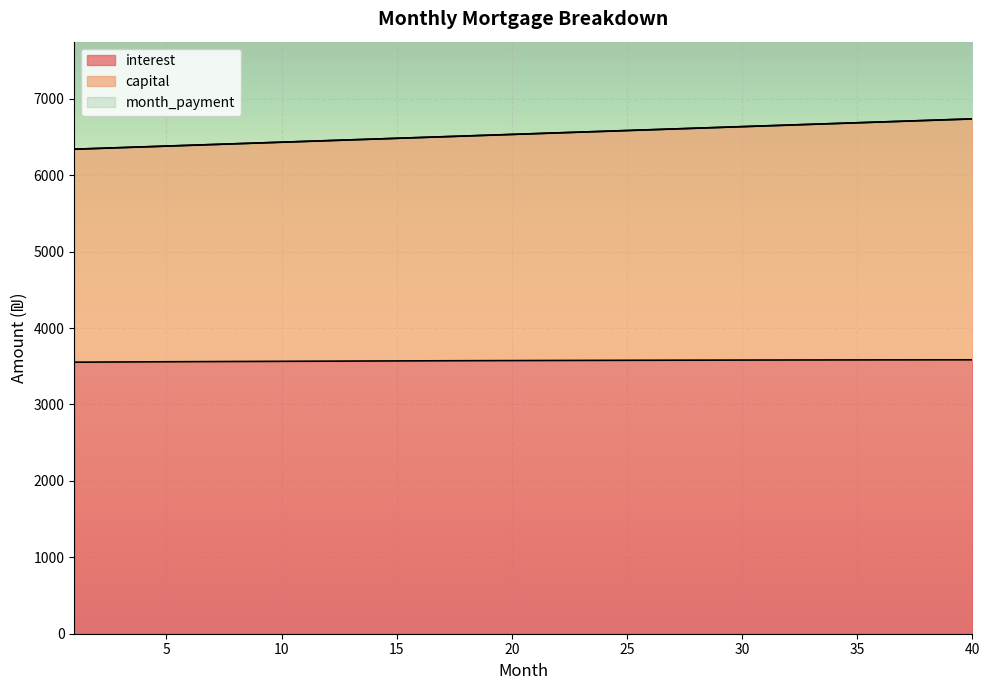

True or false: capital has a value of 8767.3 at 40.

False